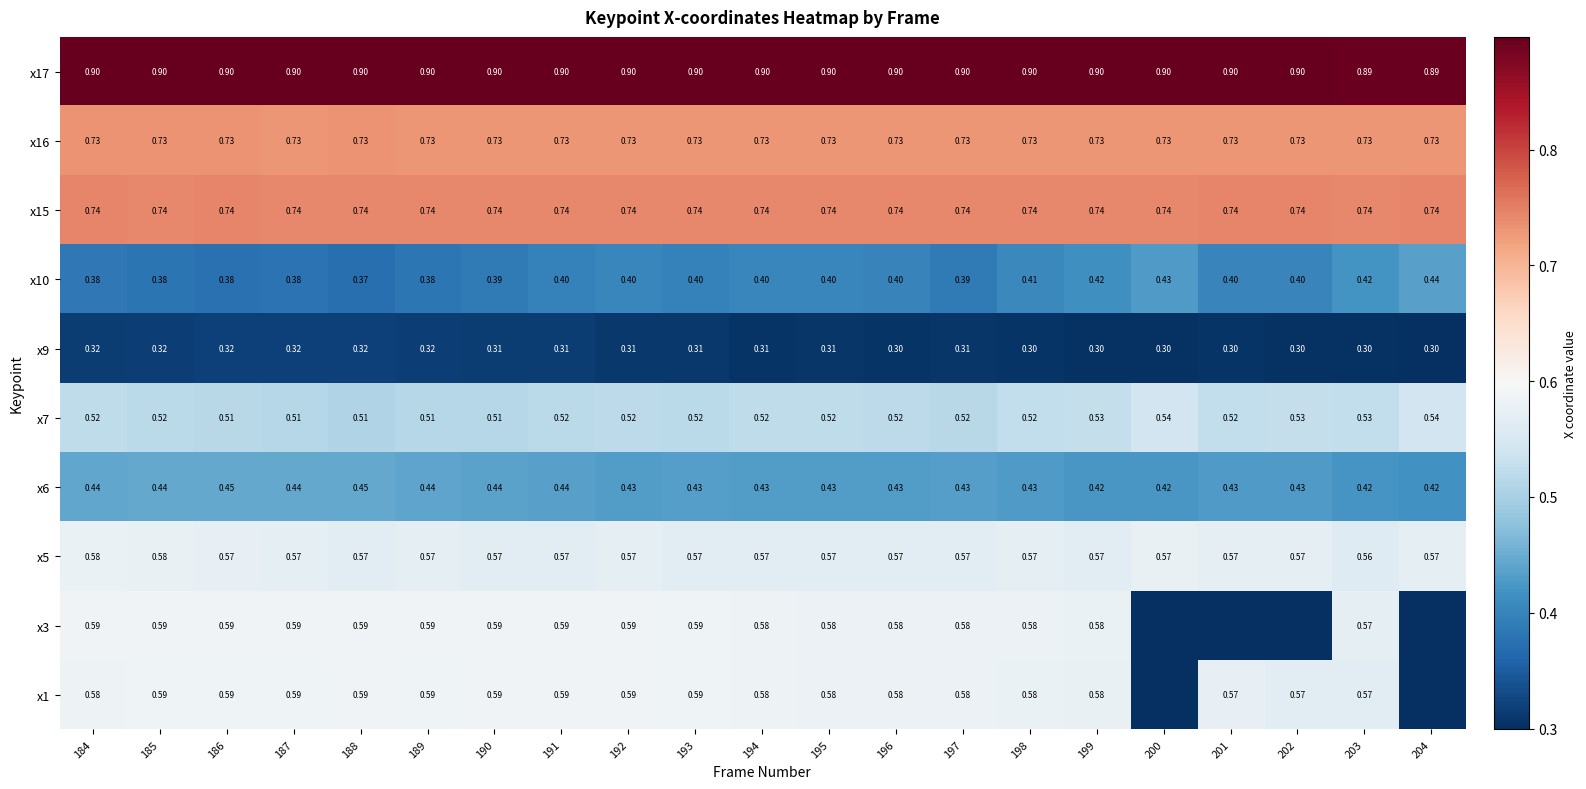

At how many categories does at least one series exceed 0?

21